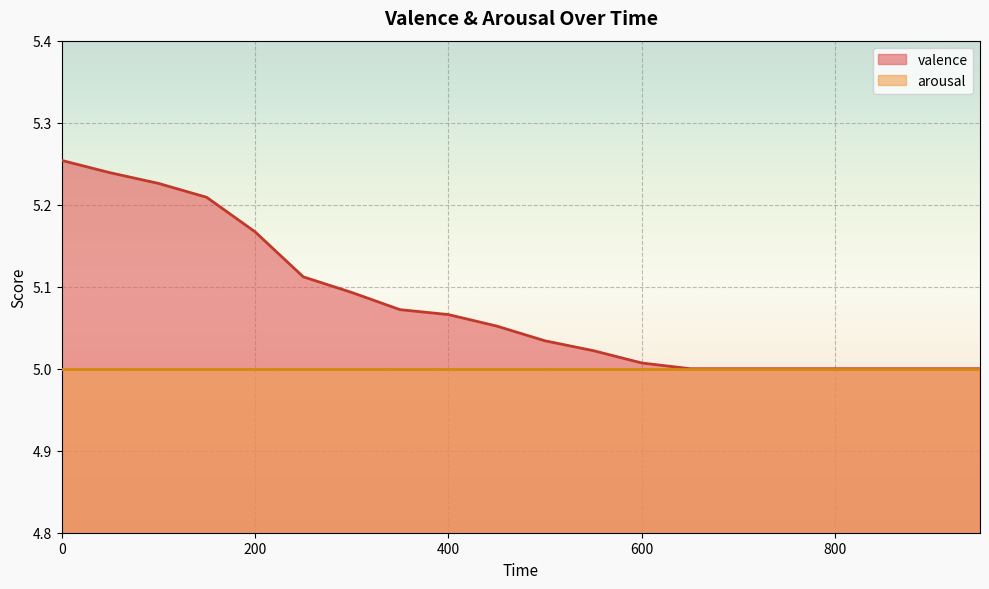

What is the smallest value displayed?

5.0